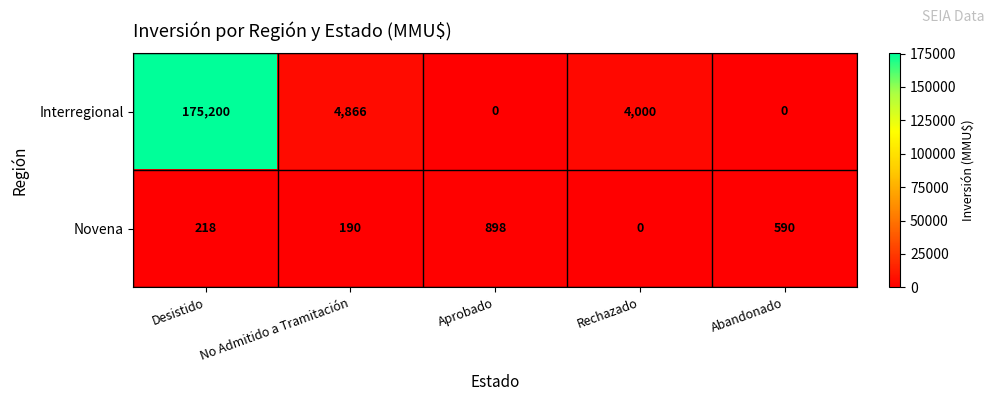

The Novena series shows -362 at Rechazado. True or false?

False